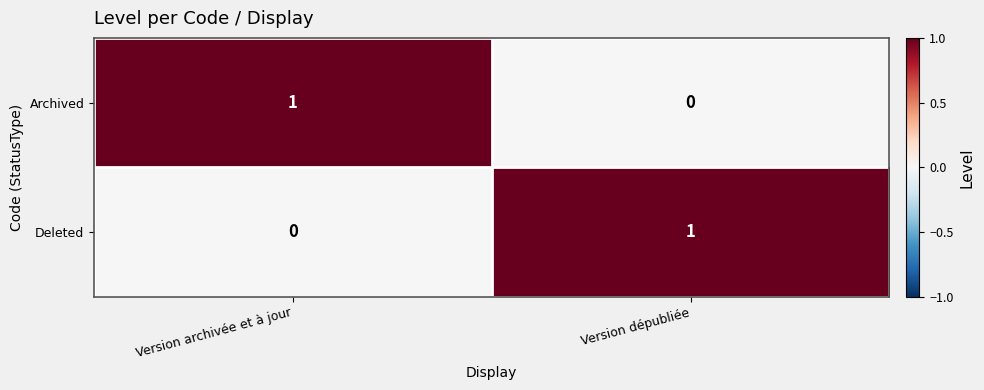

Where is Deleted nearest to the value 0?

Version archivée et à jour